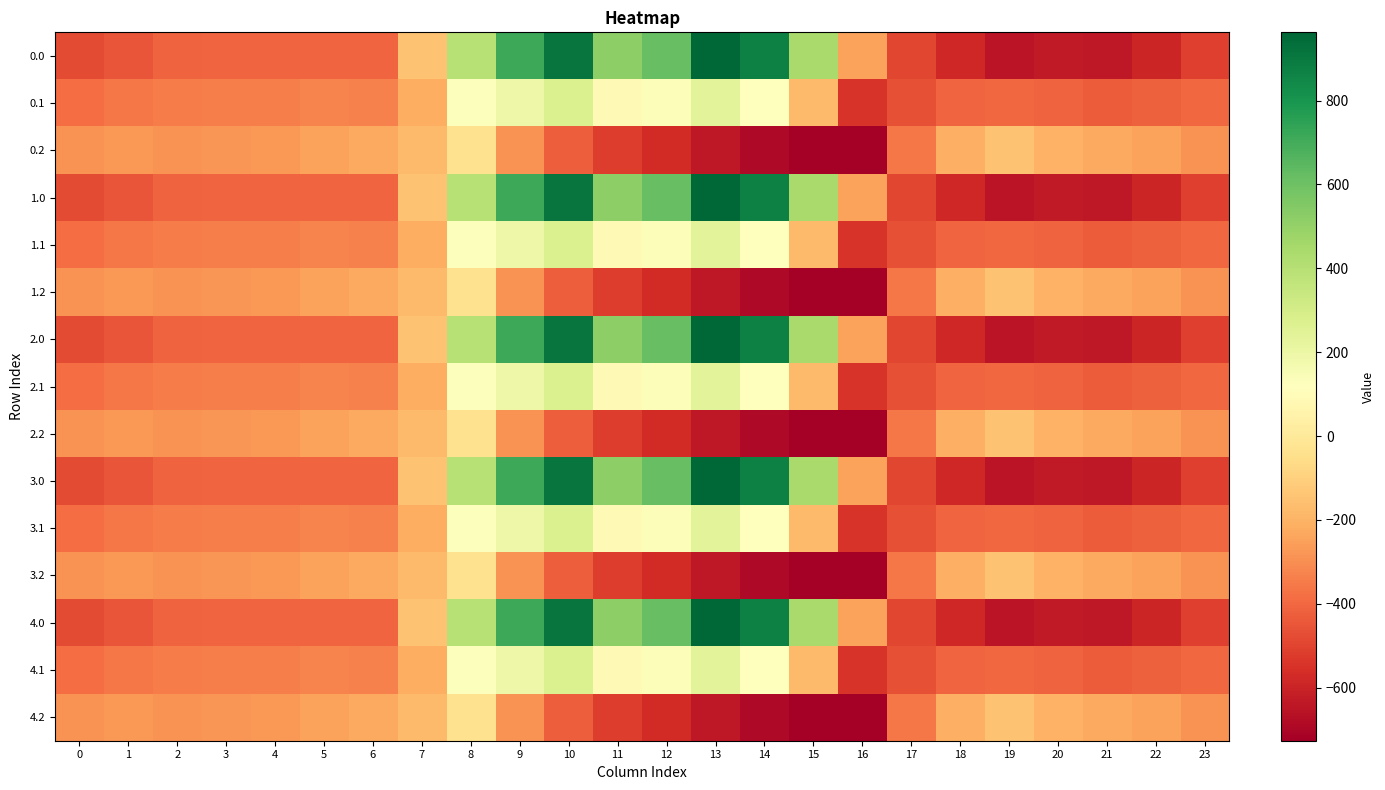

List the series in order of their peak value, highest first.

0.0, 1.0, 2.0, 3.0, 4.0, 0.1, 1.1, 2.1, 3.1, 4.1, 0.2, 1.2, 2.2, 3.2, 4.2